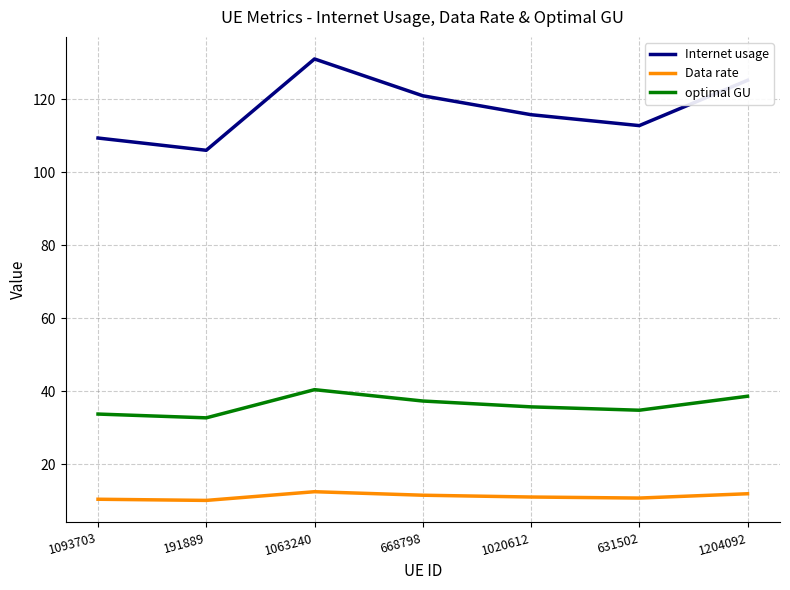

True or false: optimal GU and Data rate cross at least once.

False